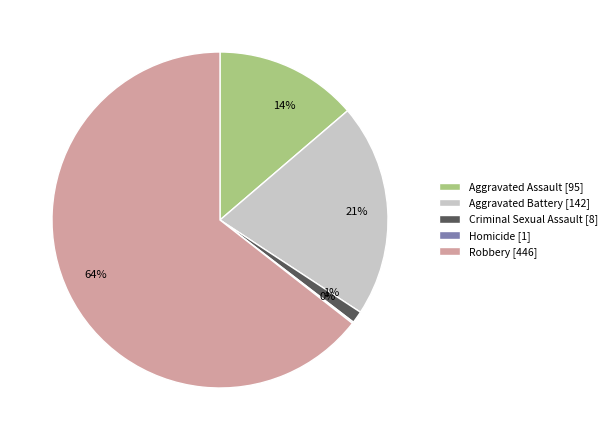

To the nearest percent, what is the average slice percentage?

20%